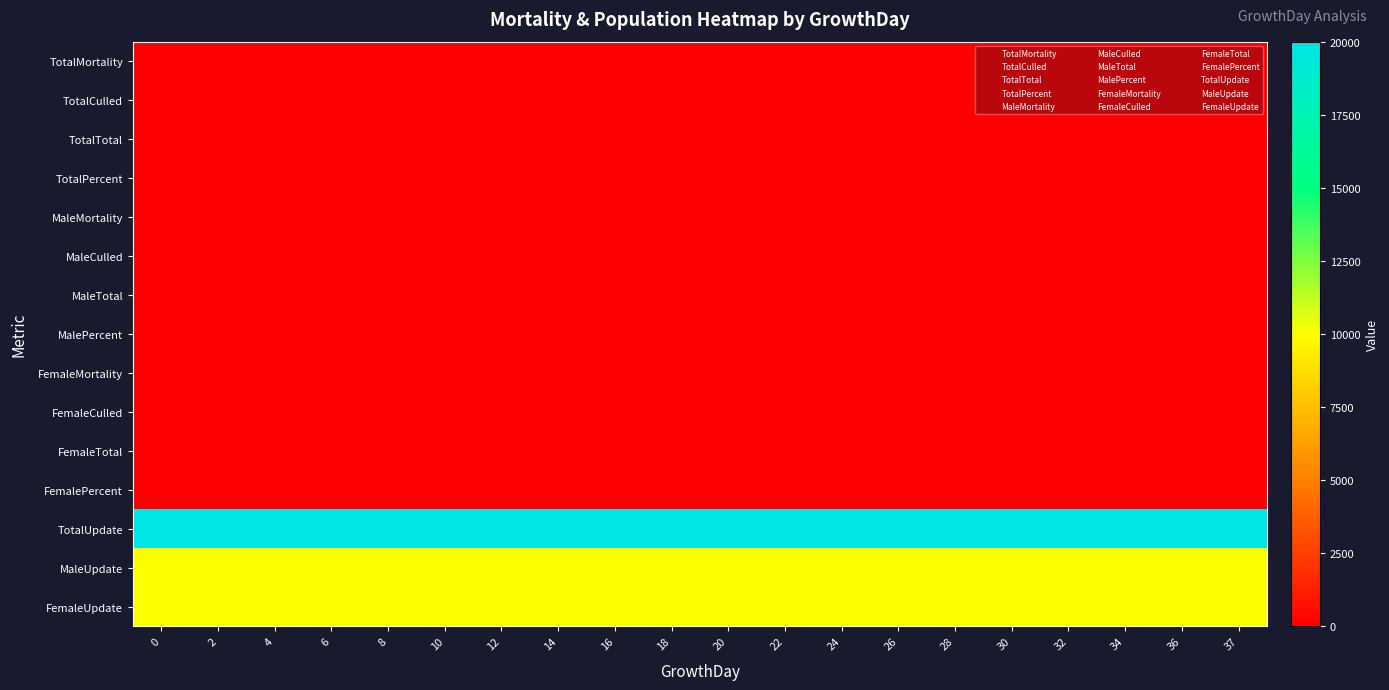

What is the total value across all series at 26?

40000